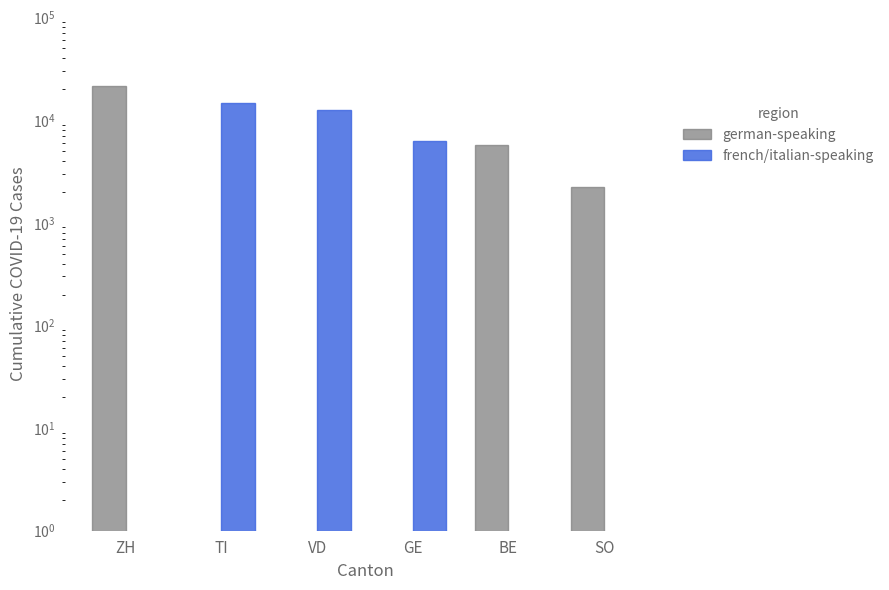

Rank the series by their average value, from highest to lowest.

french/italian-speaking, german-speaking